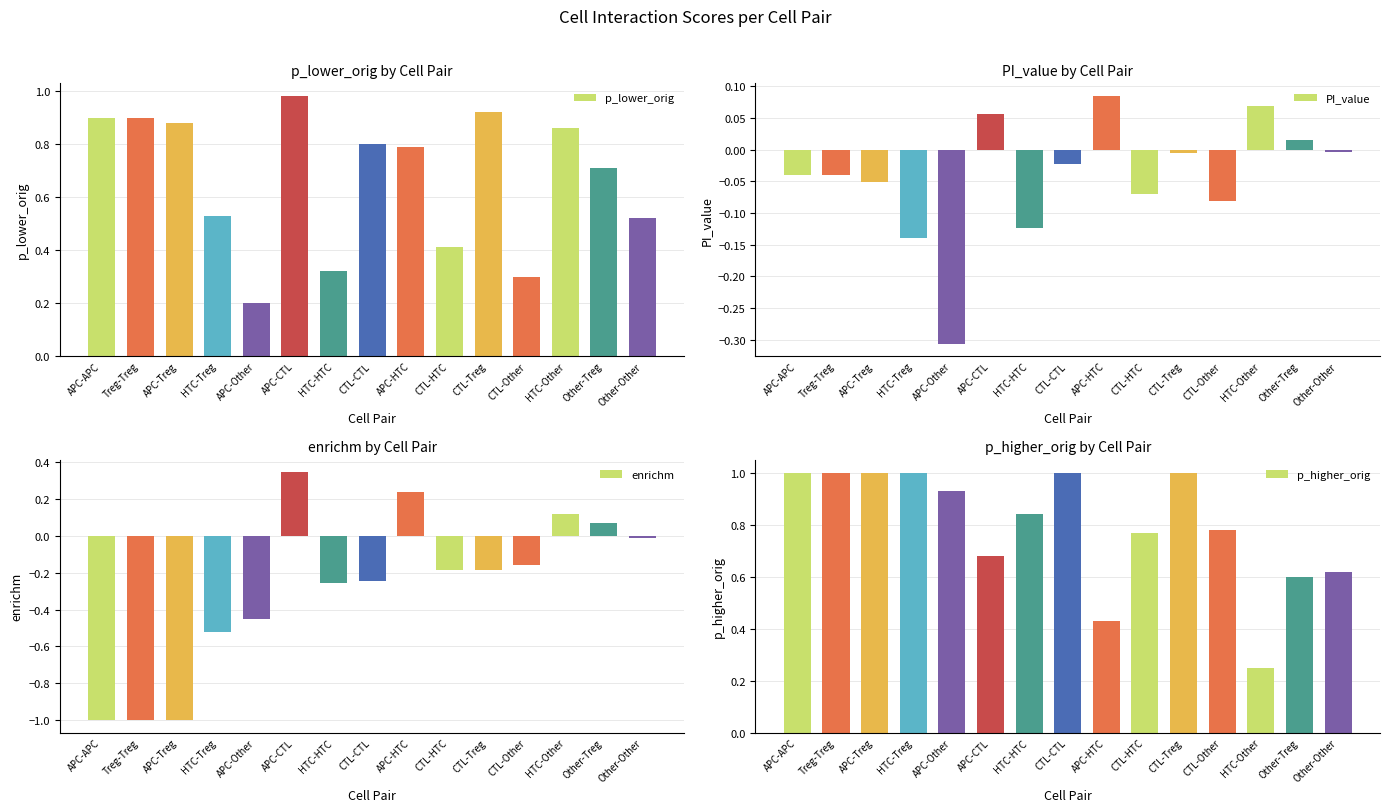

What is the sum of all p_lower_orig values?

10.0